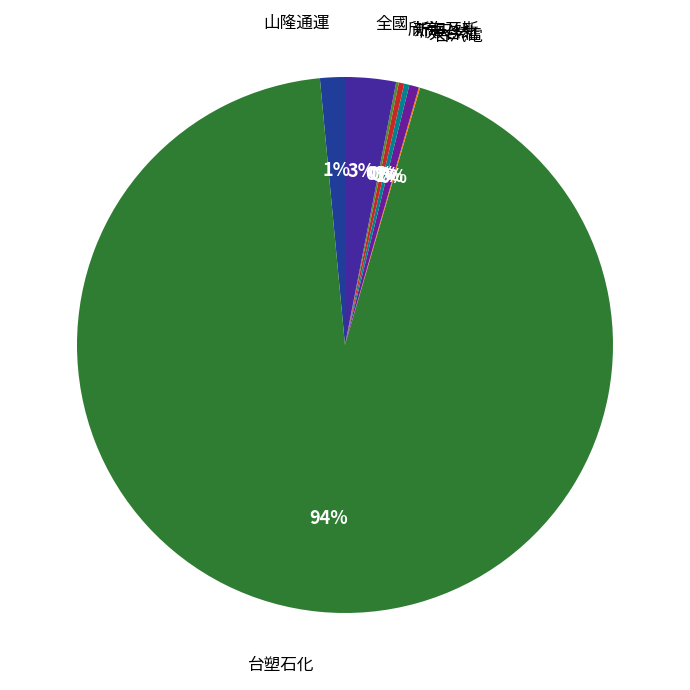

To the nearest percent, what portion does 大台北 represent?

1%